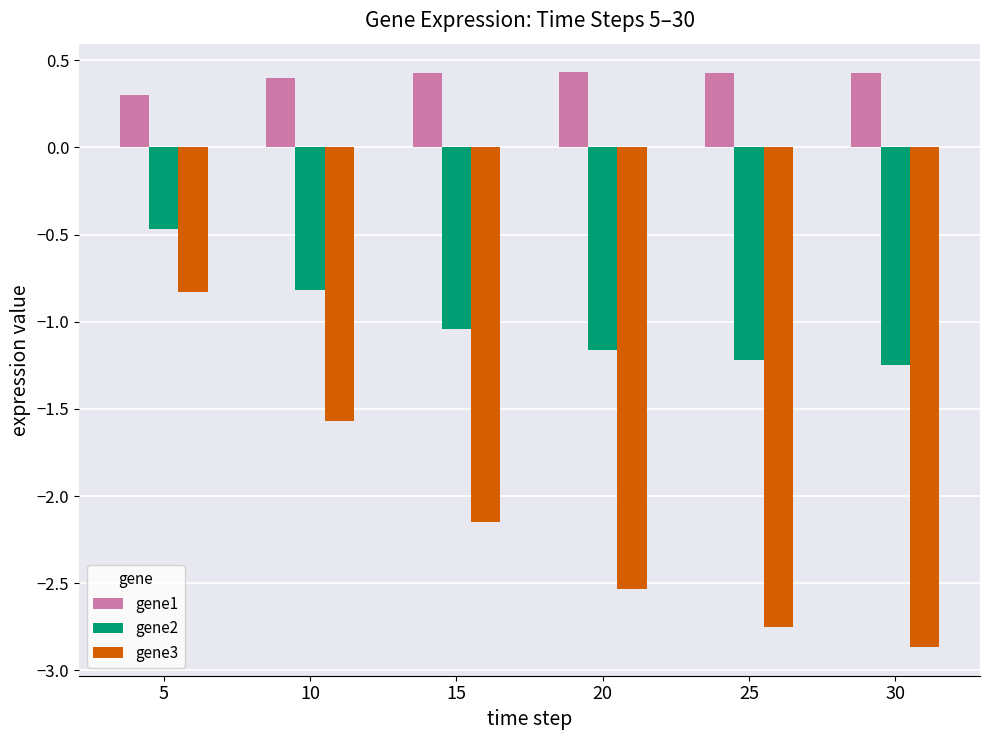

What is the total value across all series at 25?

-3.5